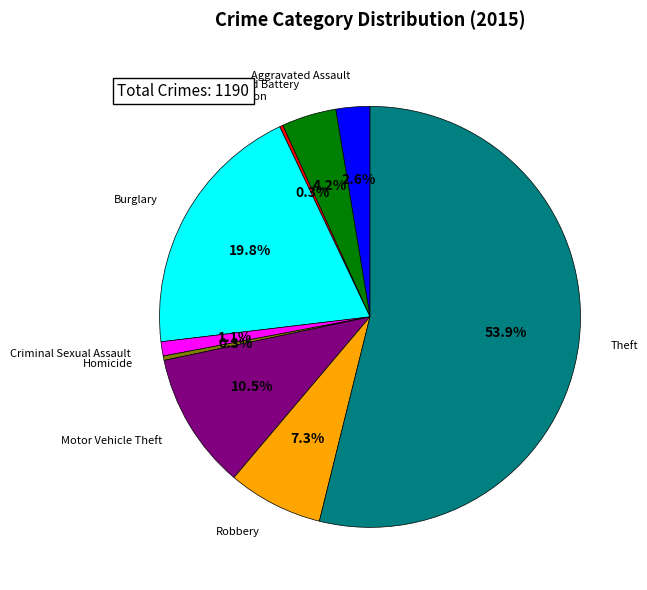

Does any single category account for the majority?

Yes